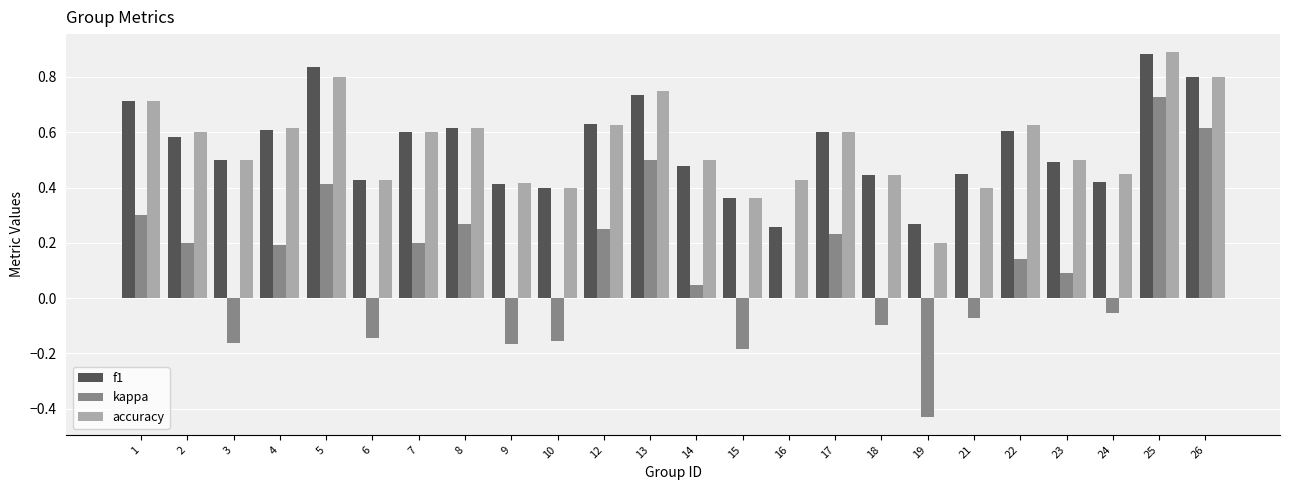

What is the sum of all kappa values?

2.7